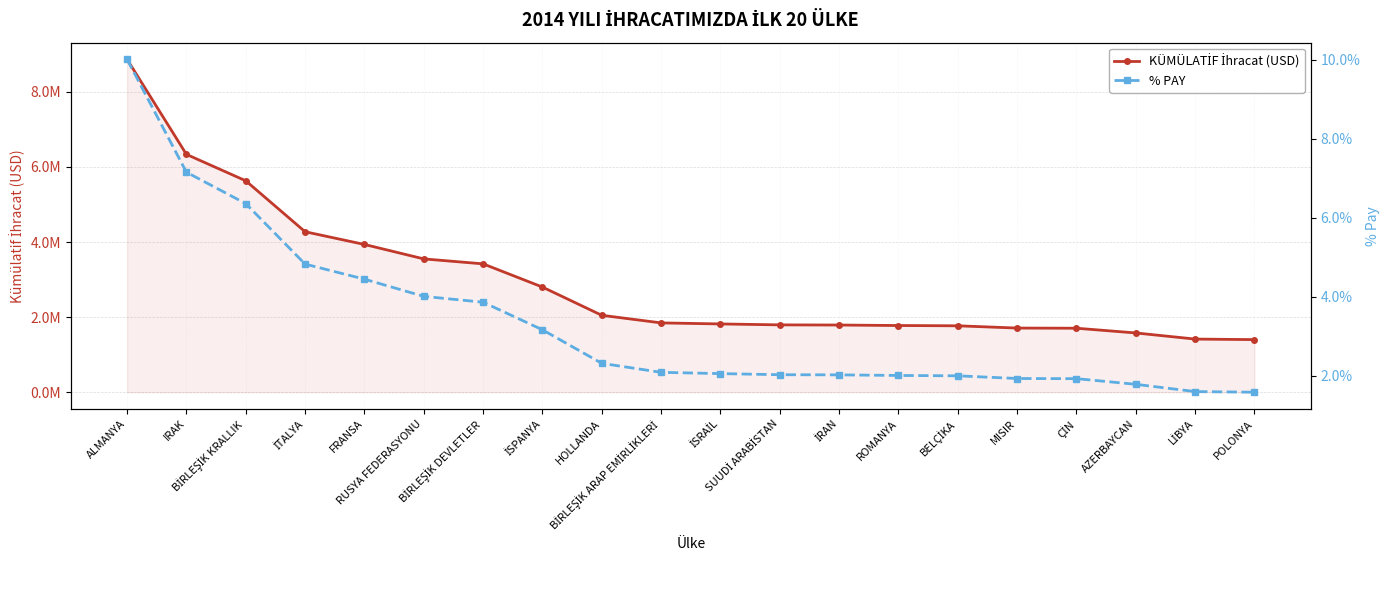

Between ALMANYA and ROMANYA, which is larger?

ALMANYA